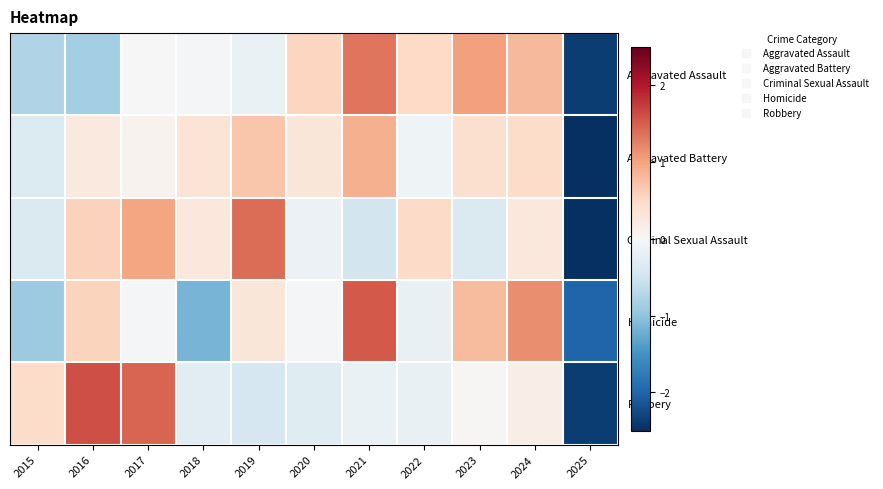

Reading left to right, what are all the values shown in this chart?

Aggravated Assault: 2015=-0.8	2016=-0.9	2017=-0.0	2018=-0.0	2019=-0.2	2020=0.5	2021=1.3	2022=0.5	2023=1.0	2024=0.8	2025=-2.4
Aggravated Battery: 2015=-0.3	2016=0.2	2017=0.1	2018=0.4	2019=0.7	2020=0.3	2021=0.9	2022=-0.1	2023=0.4	2024=0.5	2025=-3.0
Criminal Sexual Assault: 2015=-0.4	2016=0.6	2017=1.0	2018=0.3	2019=1.4	2020=-0.2	2021=-0.5	2022=0.5	2023=-0.4	2024=0.3	2025=-2.6
Homicide: 2015=-0.9	2016=0.6	2017=-0.1	2018=-1.2	2019=0.3	2020=-0.1	2021=1.5	2022=-0.2	2023=0.8	2024=1.2	2025=-2.0
Robbery: 2015=0.5	2016=1.6	2017=1.5	2018=-0.3	2019=-0.4	2020=-0.3	2021=-0.2	2022=-0.2	2023=0.0	2024=0.2	2025=-2.4